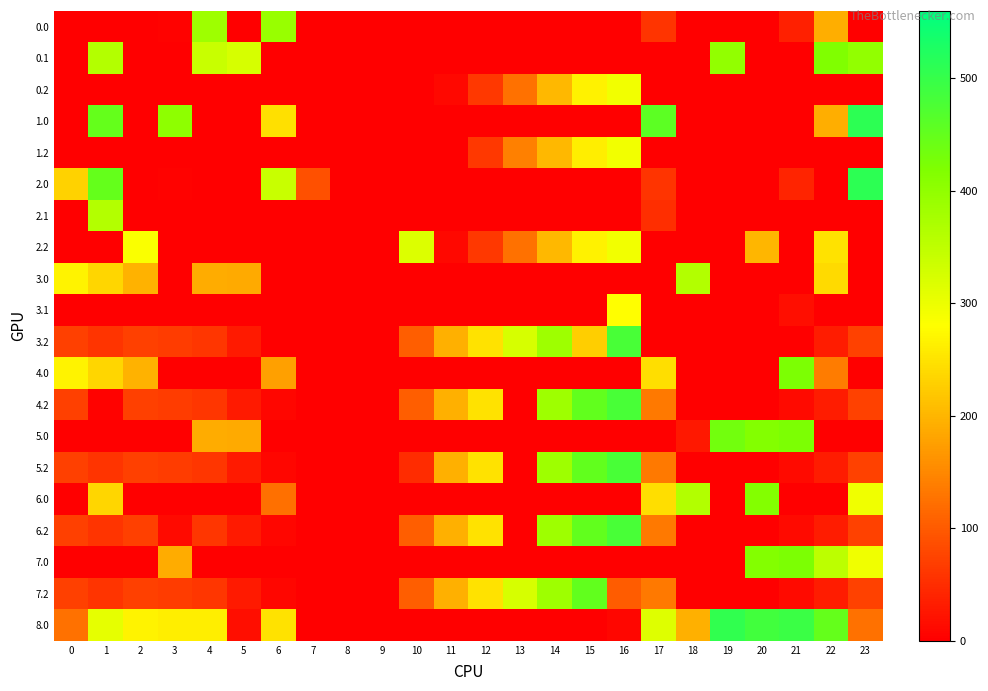

Which label corresponds to the largest value in the chart?

23